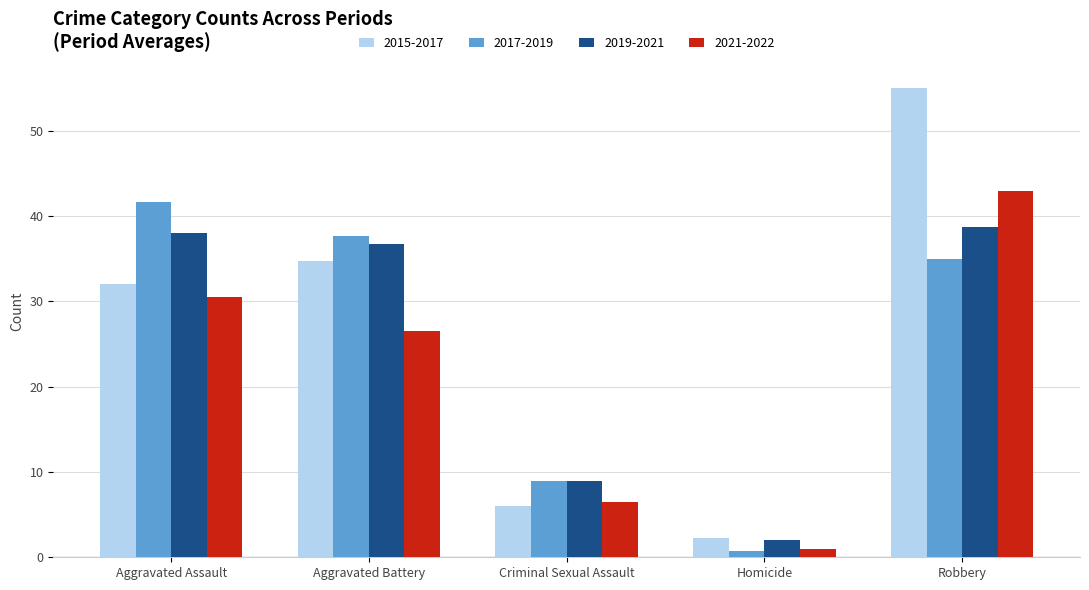

Reading right to left, list all the values displayed in this chart.

2015-2017: 55.0	2.3	6.0	34.7	32.0
2017-2019: 35.0	0.7	9.0	37.7	41.7
2019-2021: 38.7	2.0	9.0	36.7	38.0
2021-2022: 43.0	1.0	6.5	26.5	30.5